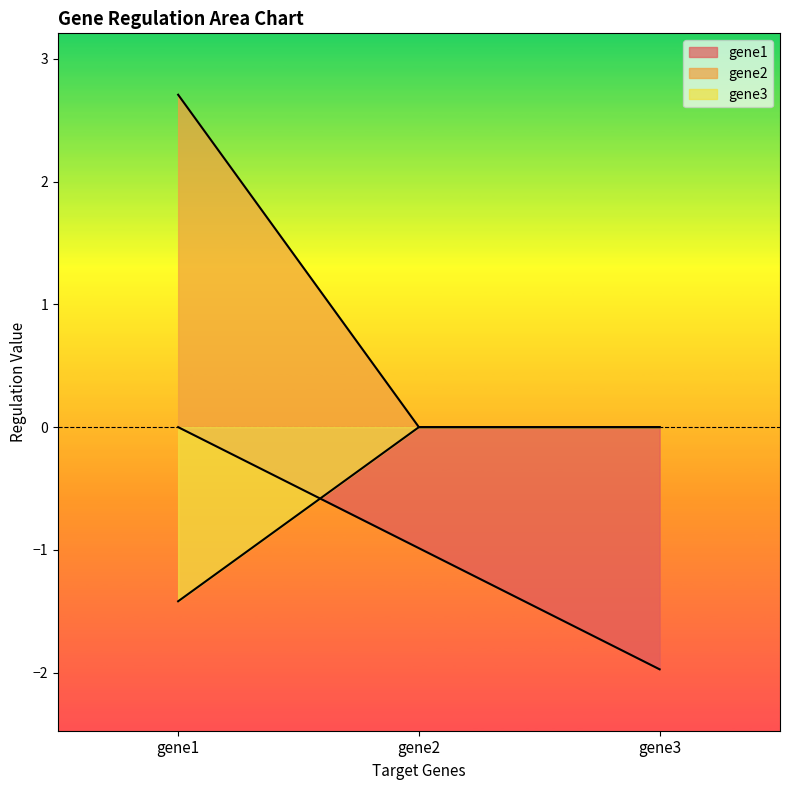

At gene2, list the series in order from smallest to largest.

gene1, gene2, gene3